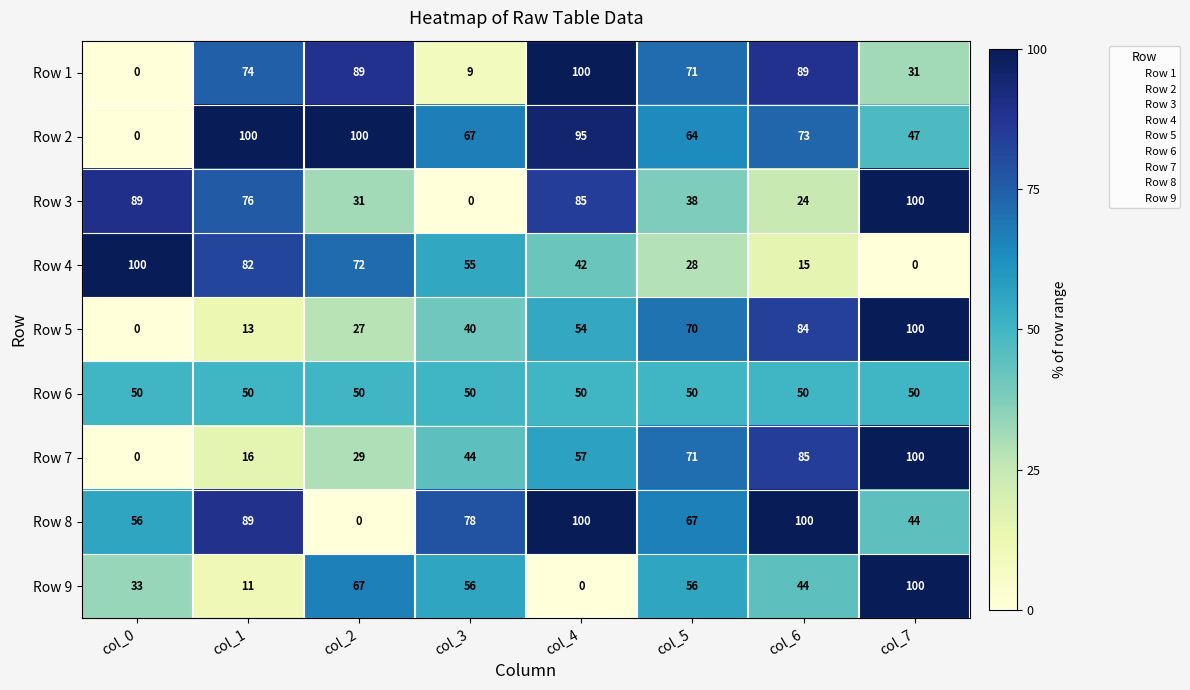

Which series changed the most between col_1 and col_7?

Row 9